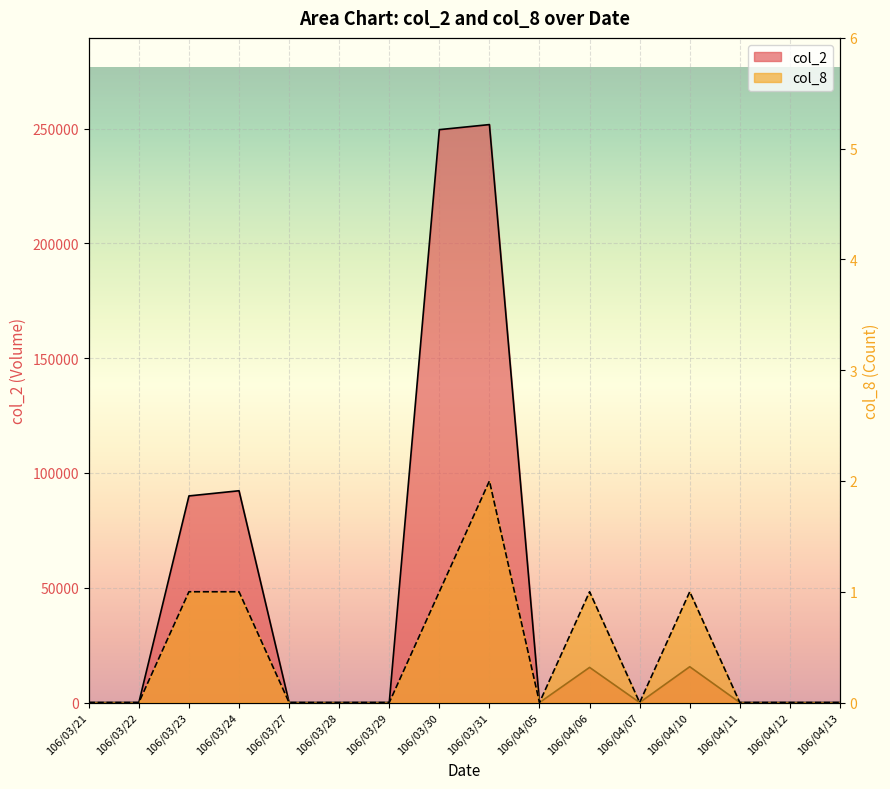

In col_8, how many points are lower than both neighbors (excluding endpoints)?

2